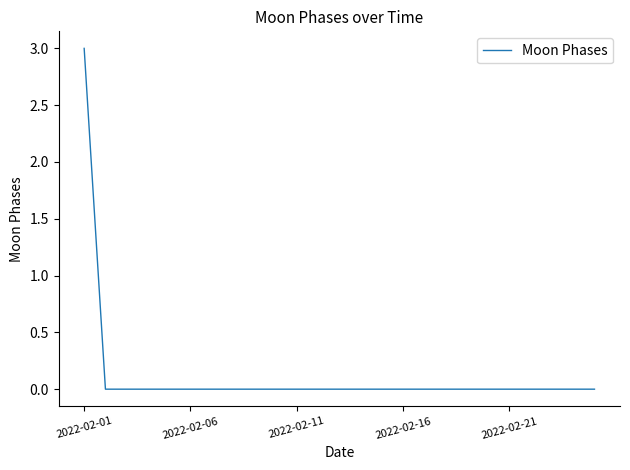

What is the sum of all values?

3